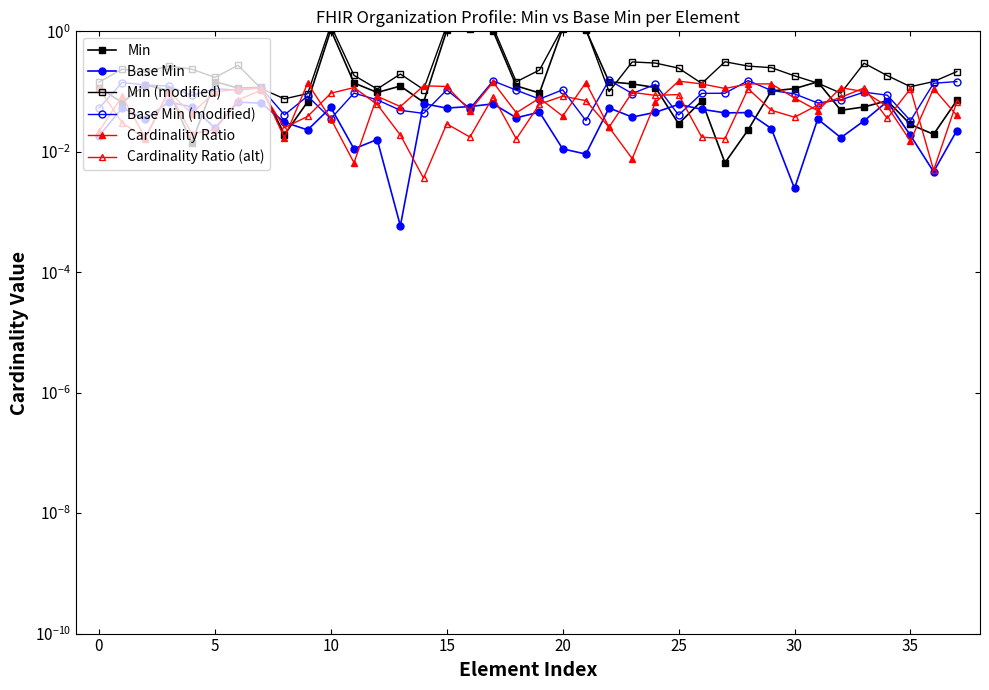

What is the difference between the maximum and minimum values in the Base Min series?

0.1